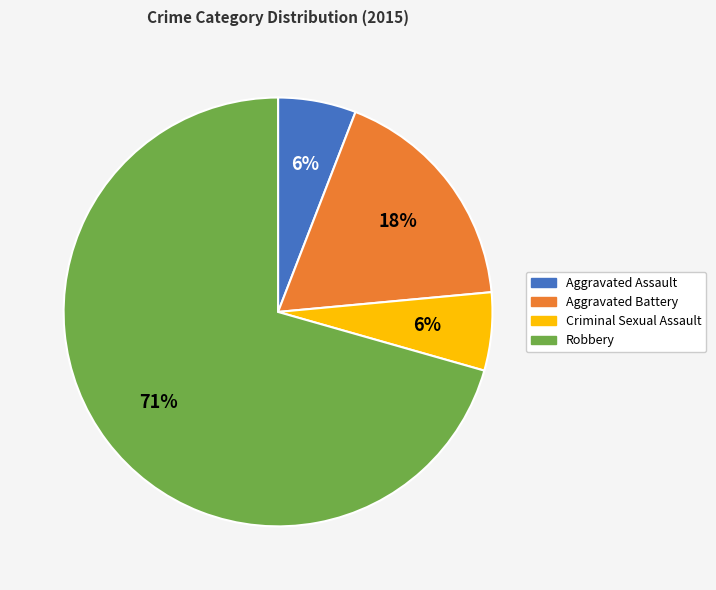

To the nearest percent, what portion does Criminal Sexual Assault represent?

6%